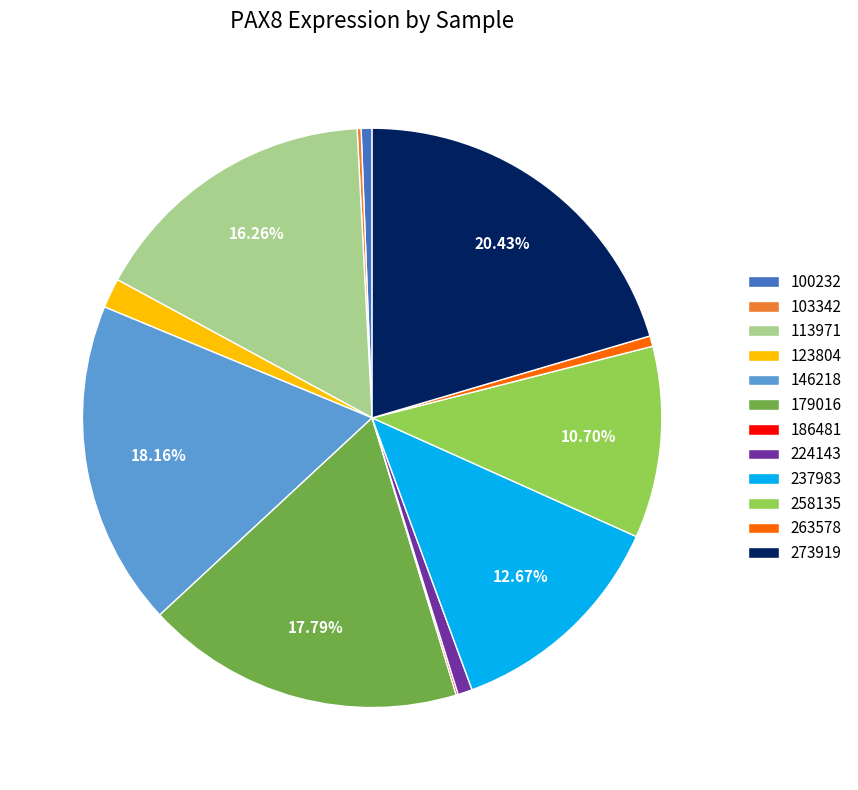

Between 273919 and 224143, which is larger?

273919